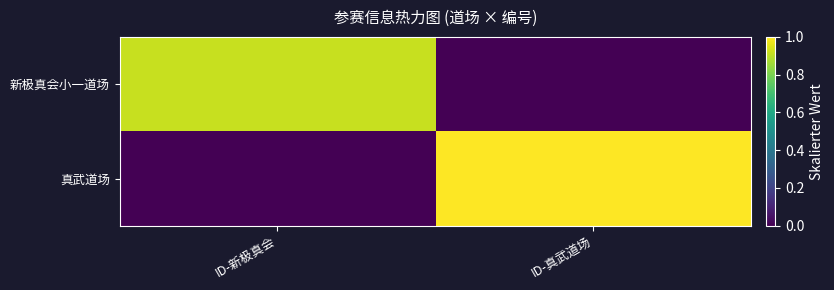

Reading left to right, list all the values displayed in this chart.

新极真会小一道场: ID-新极真会=0.9	ID-真武道场=0.0
真武道场: ID-新极真会=0.0	ID-真武道场=1.0